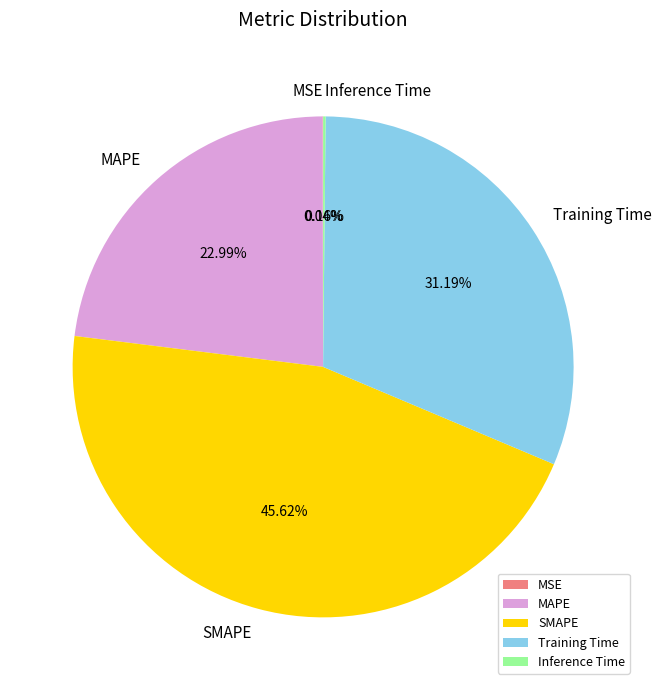

Which slice is the largest?

SMAPE